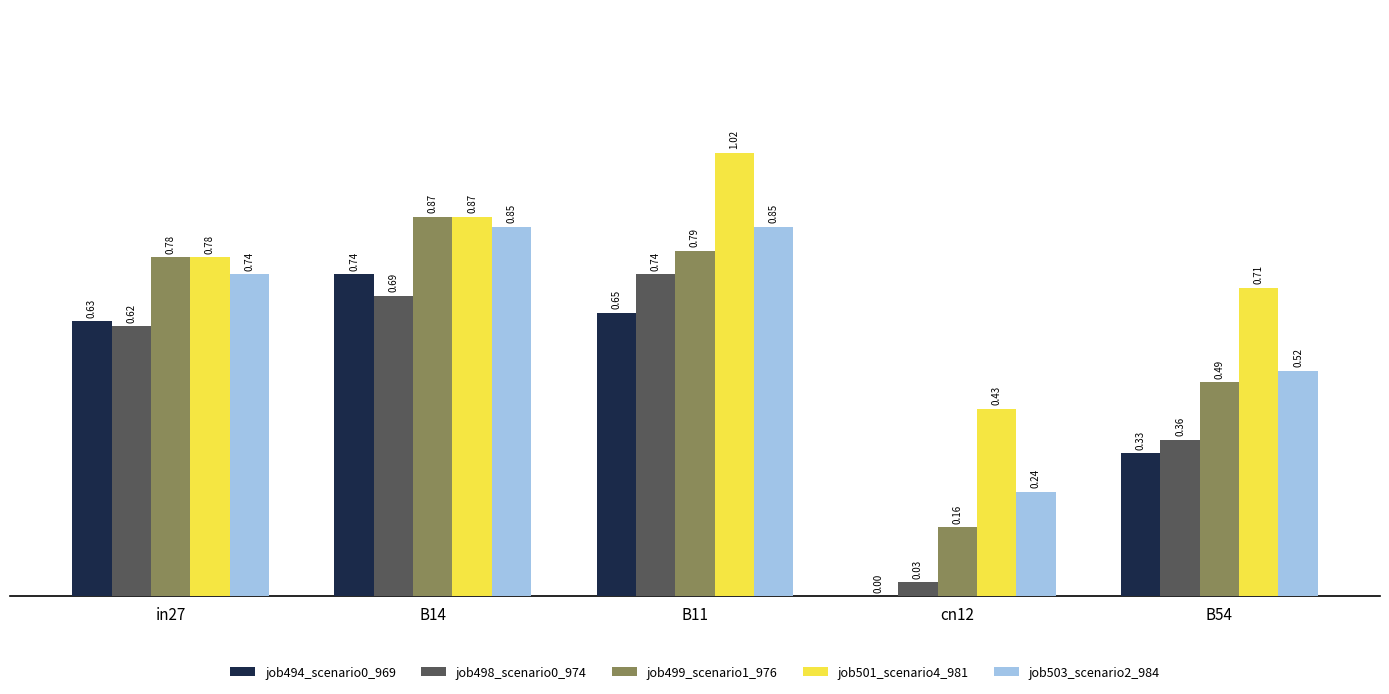

What is the sum of all job498_scenario0_974 values?

2.4